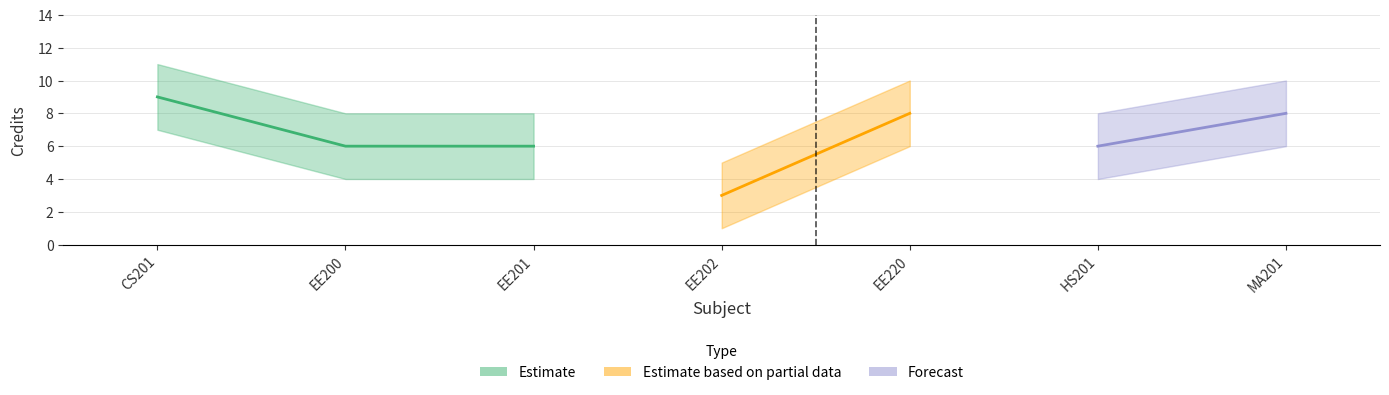

Count the number of categories in the chart.

7